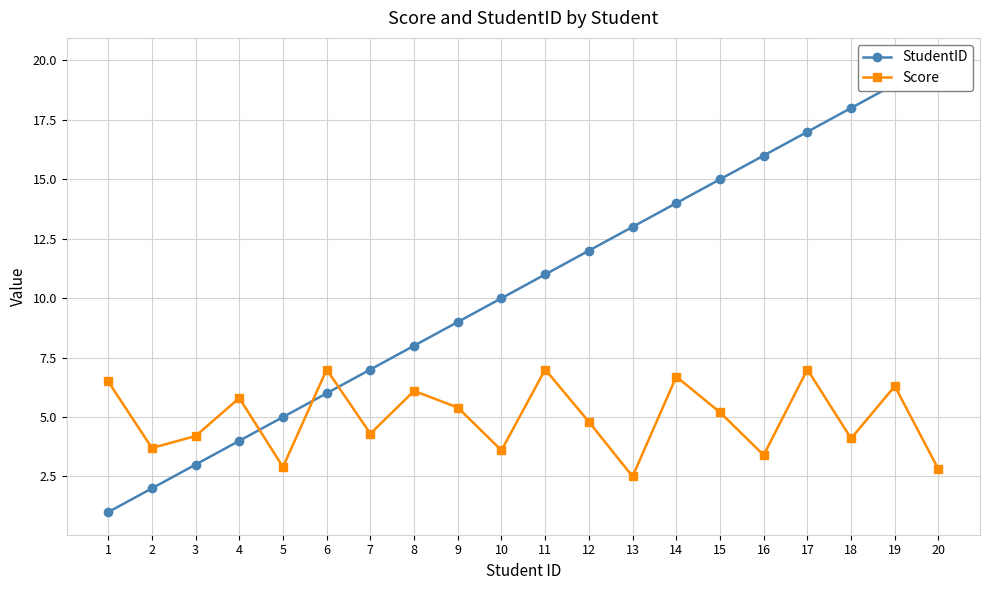

The value of Score at 17 is 3.7. True or false?

False